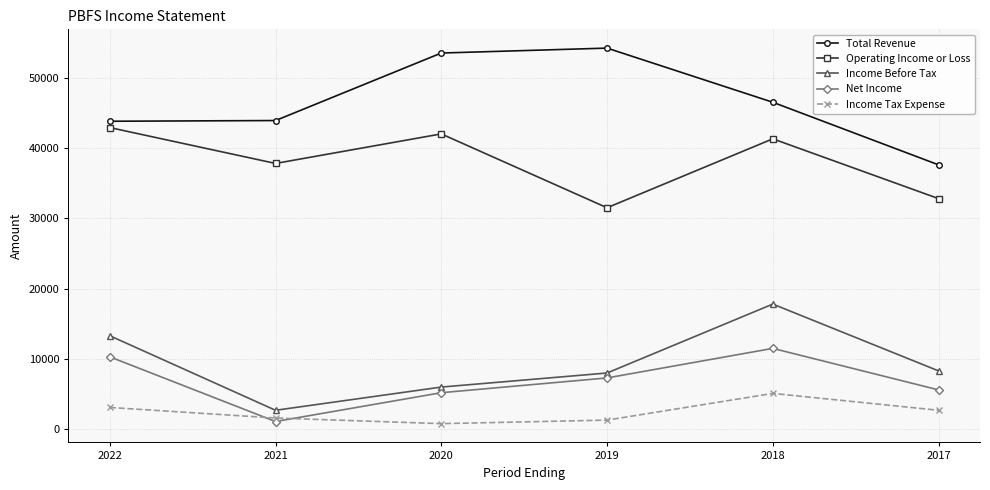

What is the total value across all series at 2017?

87000